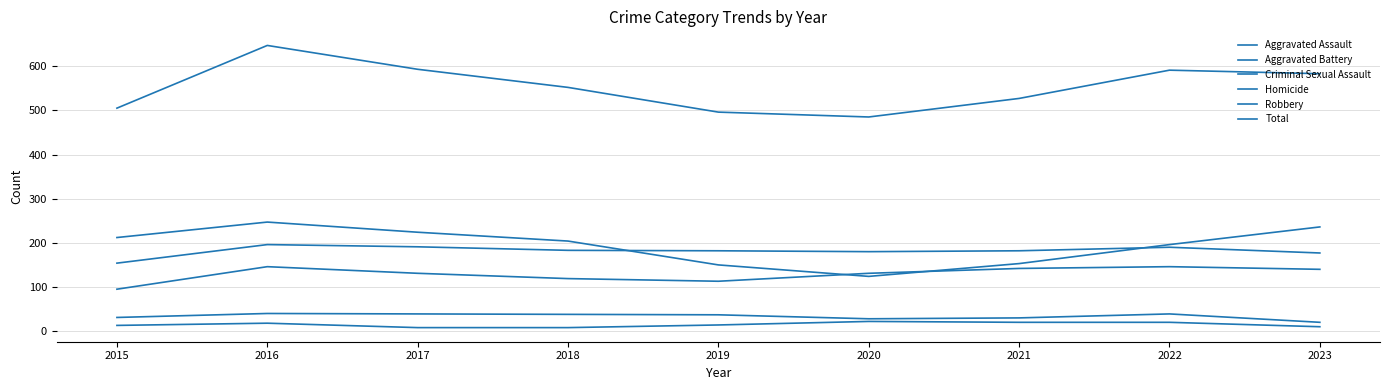

Does the chart display data point markers on the line(s)?

No